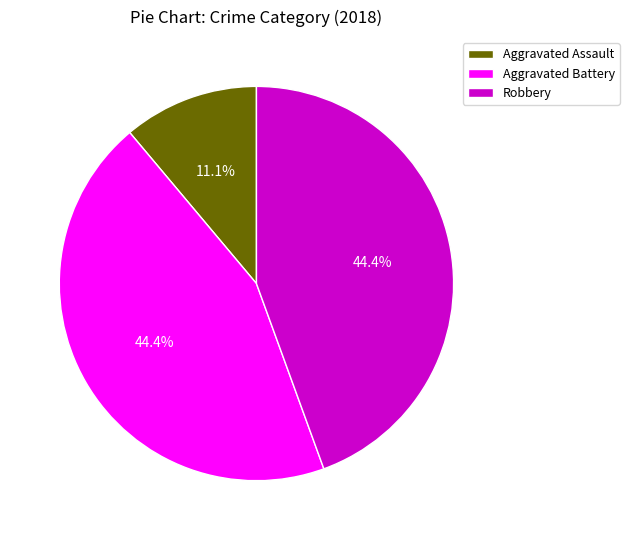

Which slice is the smallest?

Aggravated Assault